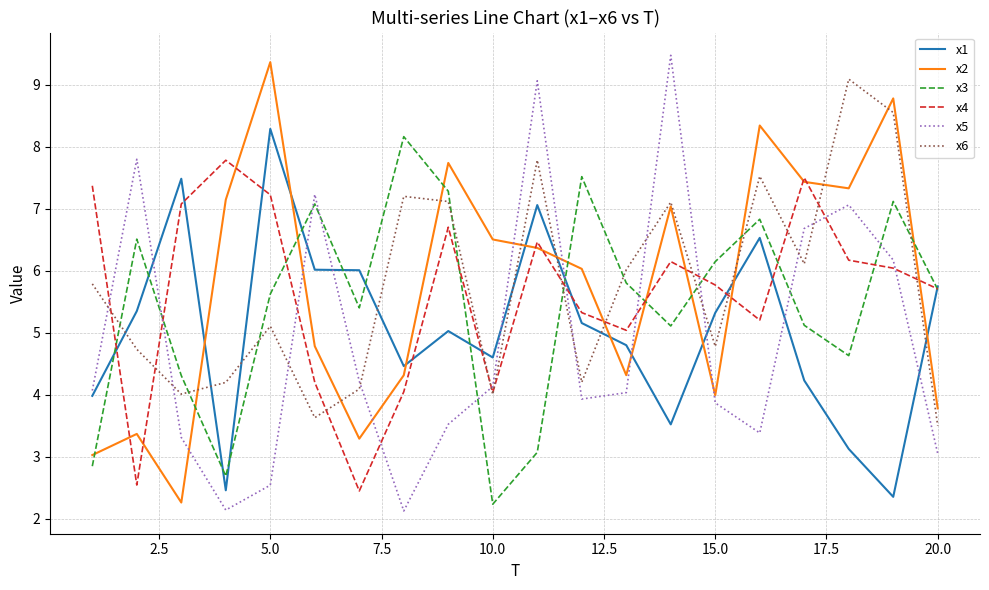

What is the maximum value for x1?

8.3